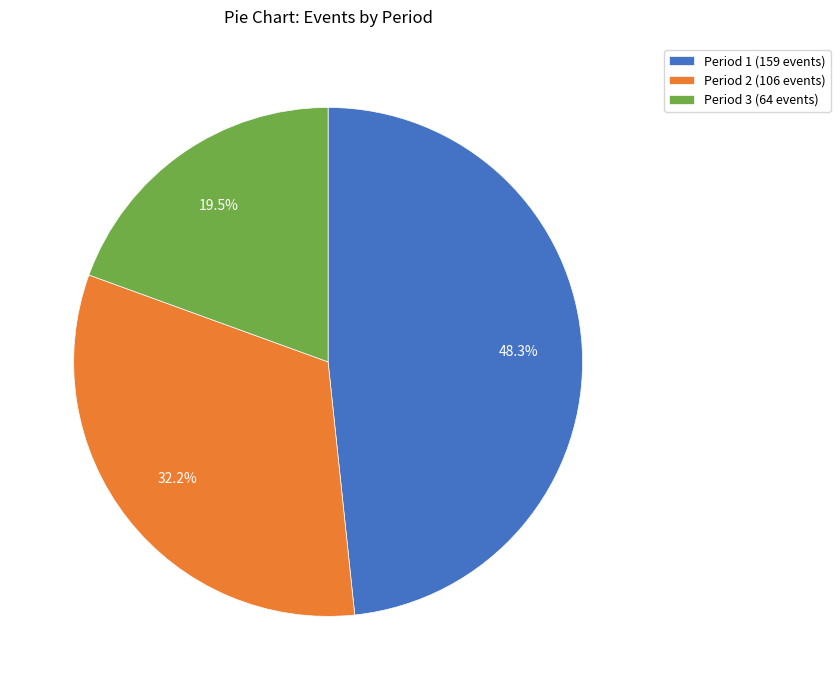

Does Period 3 account for over 50% of the chart?

No